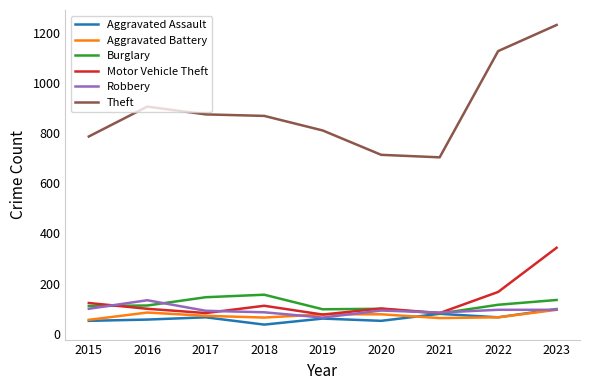

True or false: Theft and Robbery cross at least once.

False